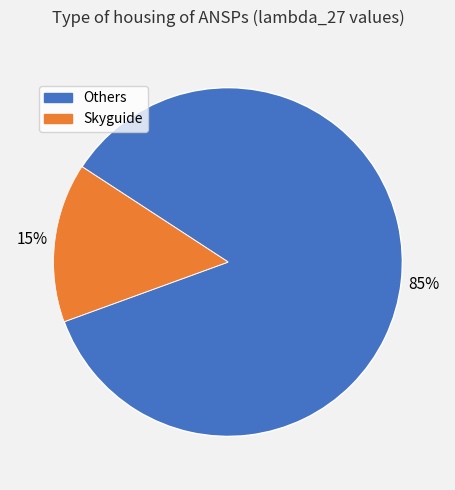

To the nearest percent, what is the average slice percentage?

50%